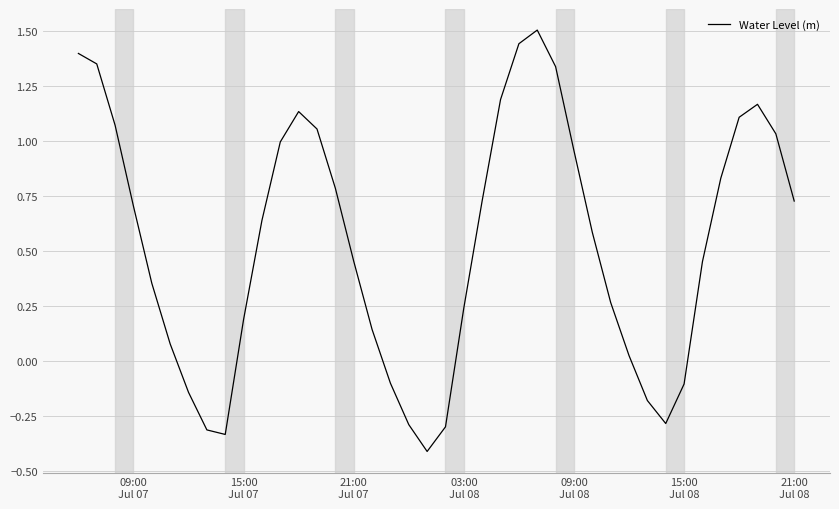

What is the smallest value displayed?

-0.4